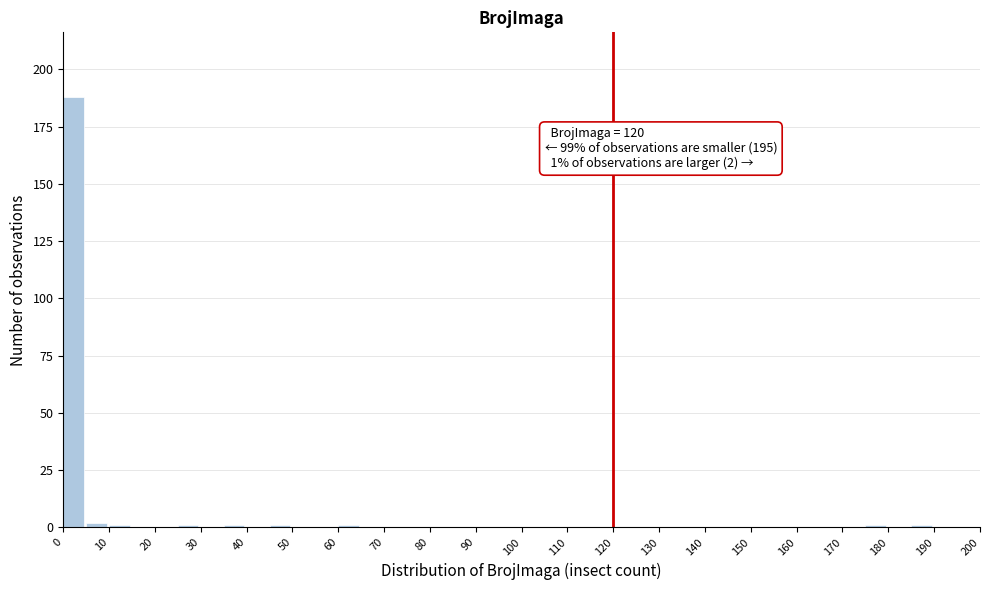

Which range on the x-axis has the tallest bar?

0 to 5